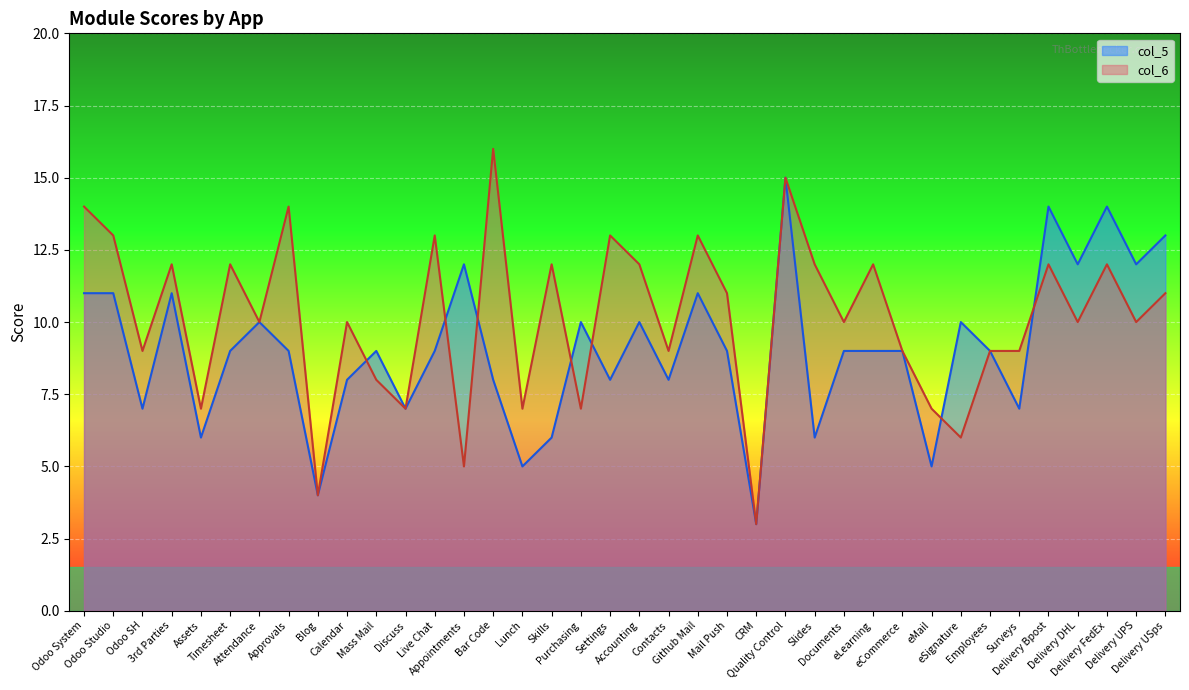

What is the greatest value displayed?

16